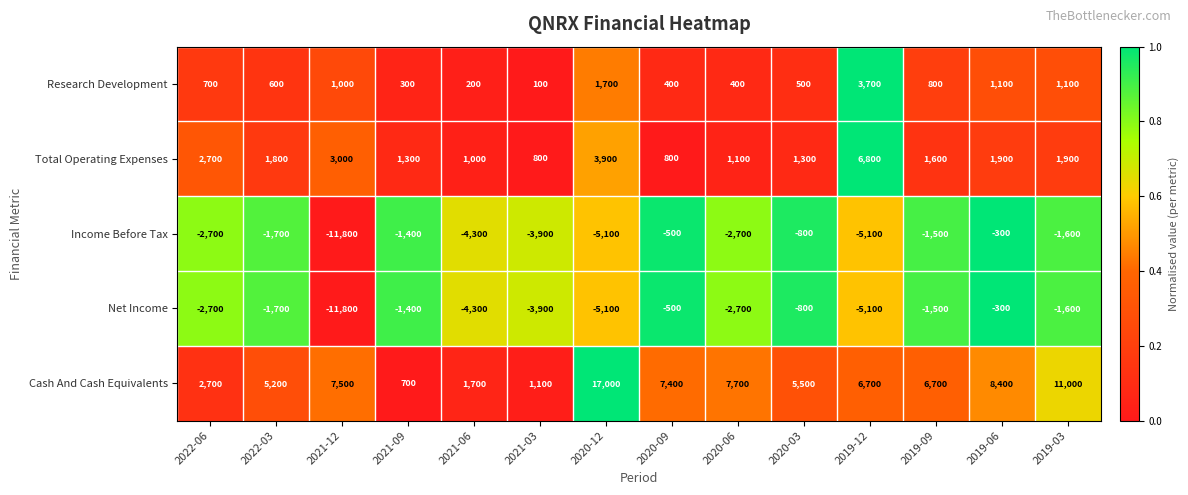

The Income Before Tax series shows -18668 at 2021-12. True or false?

False